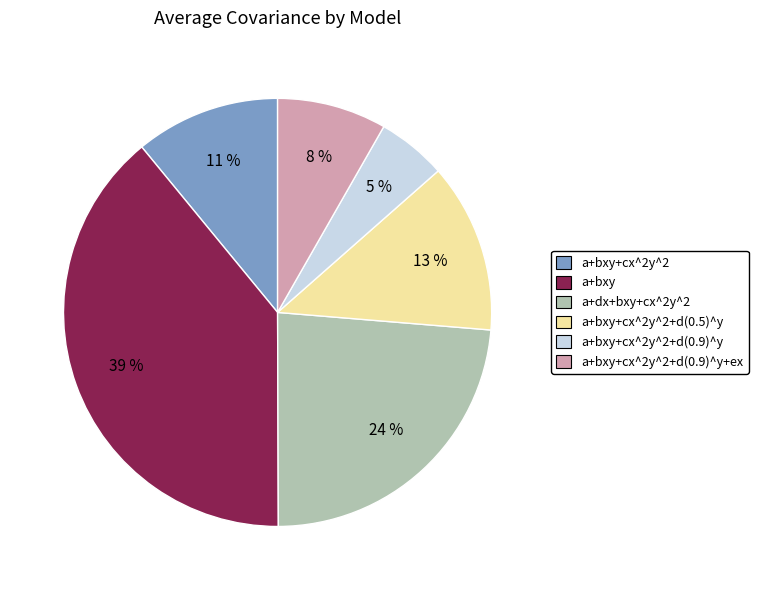

To the nearest percent, what percentage of the pie is a+bxy+cx^2y^2+d(0.9)^y+ex?

8%